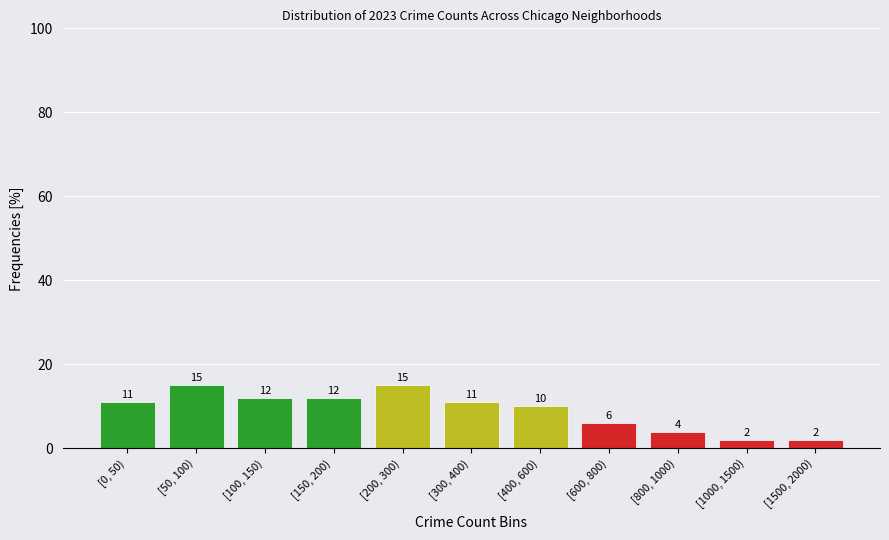

Reading left to right, what are all the values shown in this chart?

11	15	12	12	15	11	10	6	4	2	2